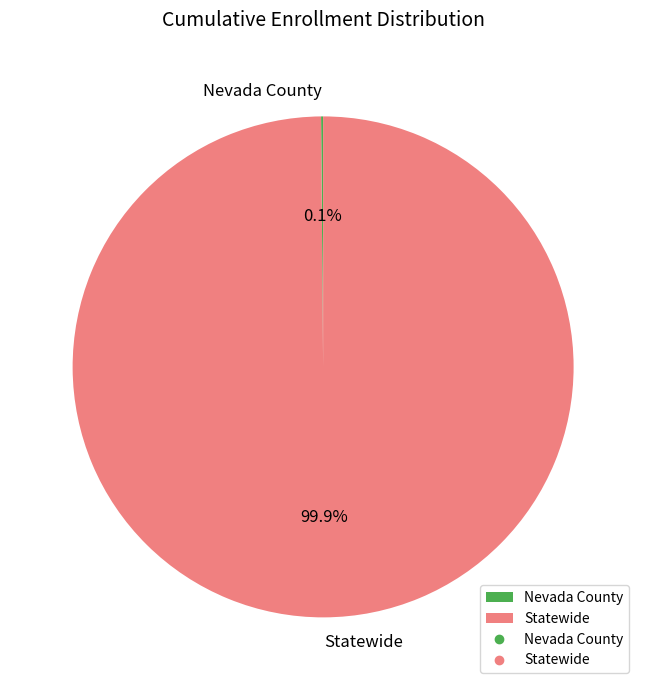

To the nearest percent, what portion does Statewide represent?

100%